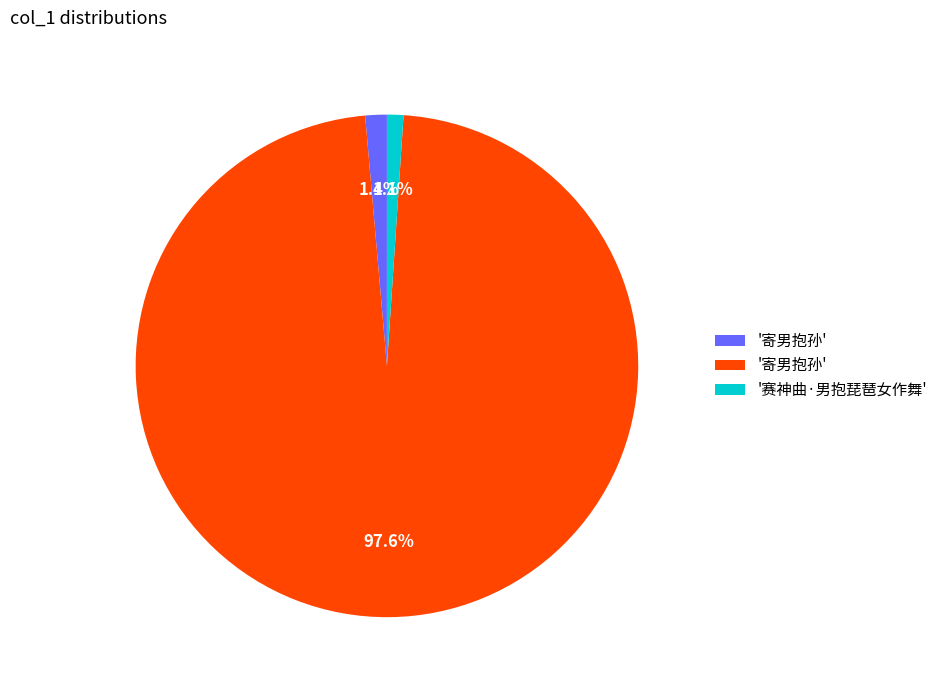

Does any single category account for the majority?

Yes